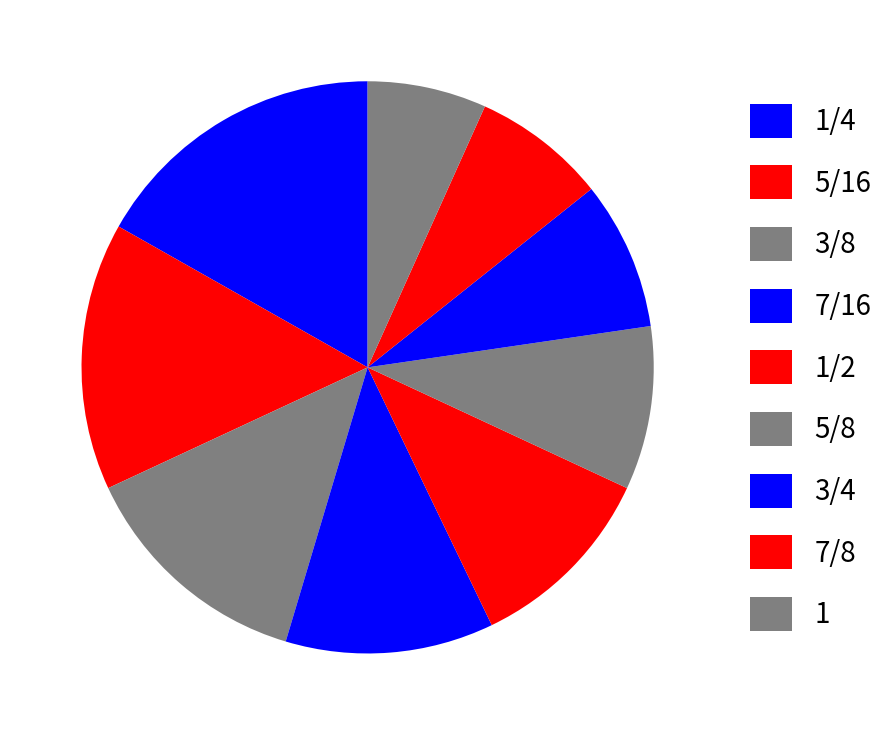

Between 3/4 and 7/8, which is larger?

3/4